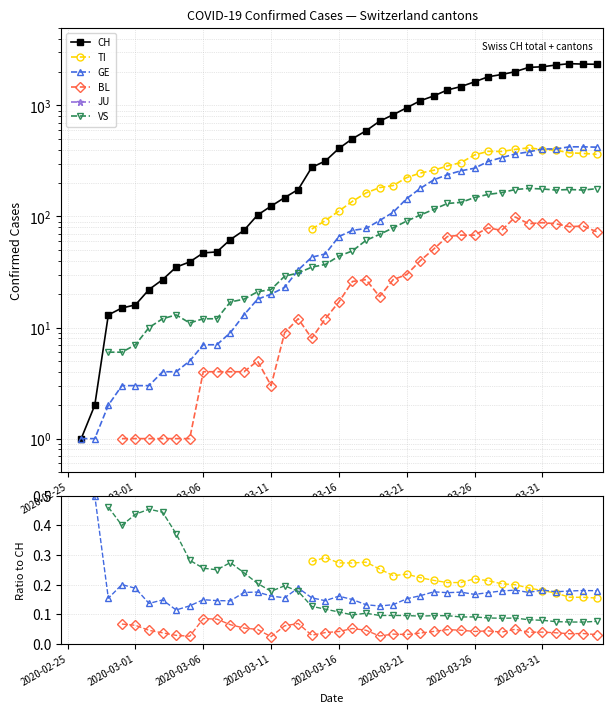

True or false: CH and VS cross at least once.

False